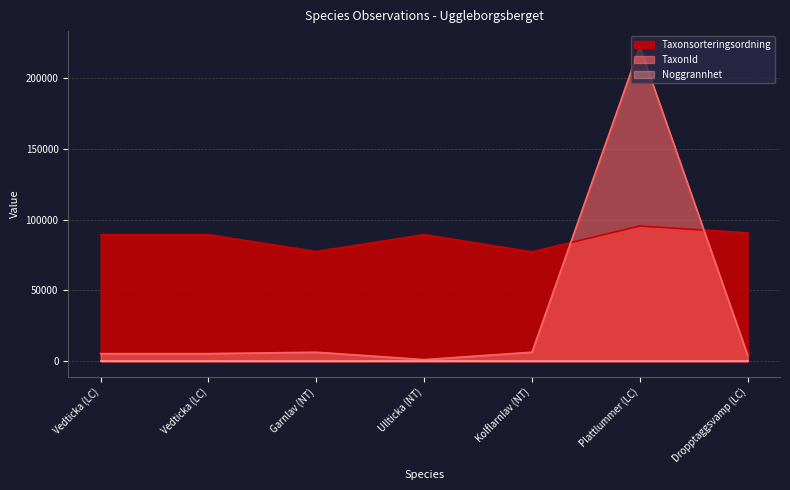

Between Plattlummer (LC) and Dropptaggsvamp (LC), which series saw the biggest shift?

TaxonId